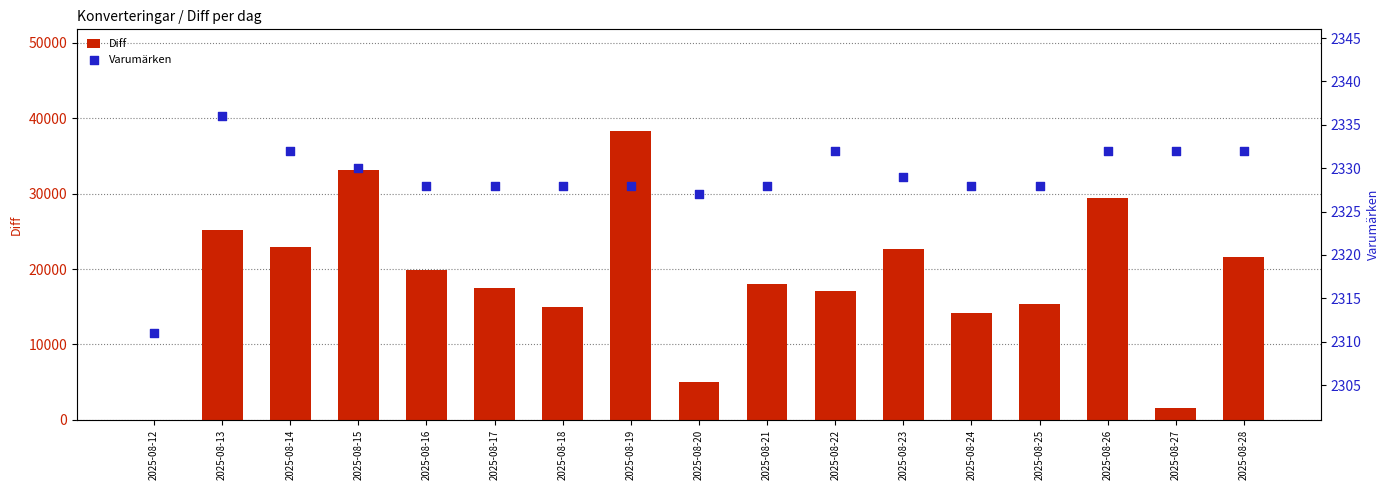

At how many categories does at least one series exceed 24661?

4